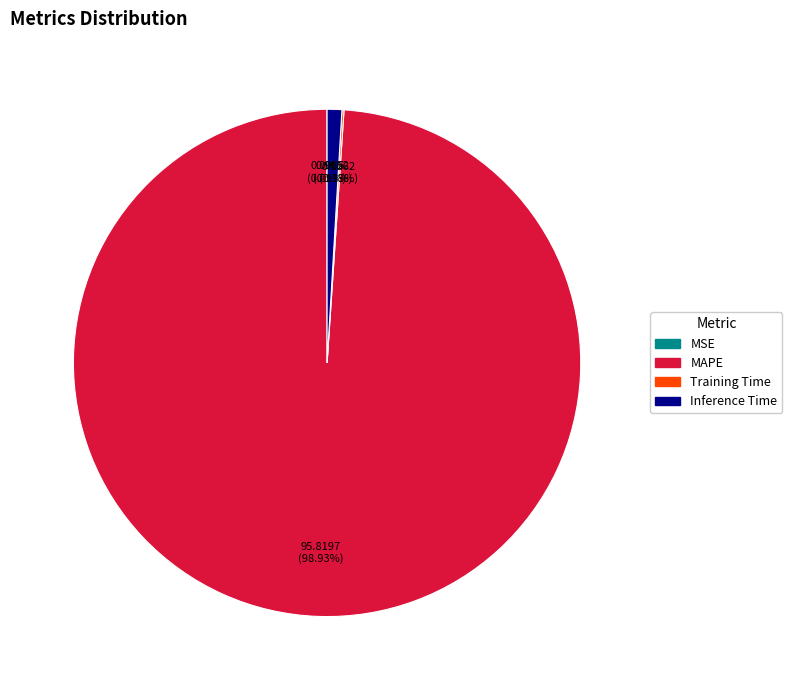

What is the largest slice in the pie chart?

MAPE